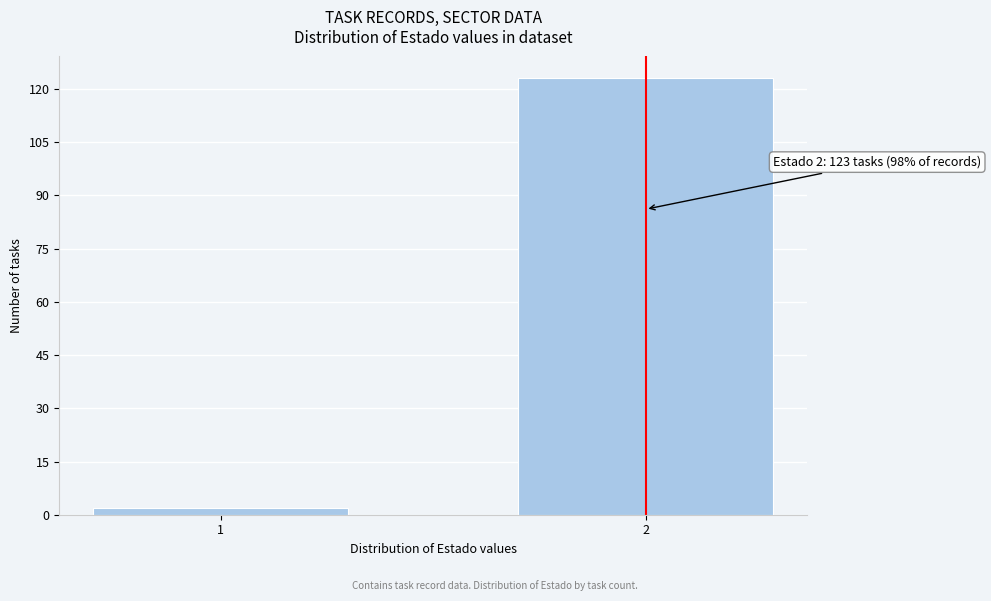

Reading left to right, transcribe all the data shown in this chart.

2	123